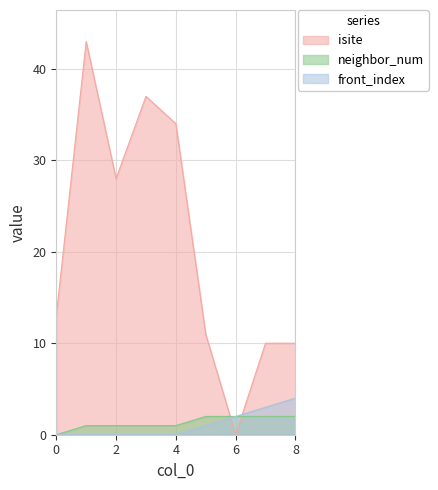

The neighbor_num series shows 1 at 1. True or false?

True